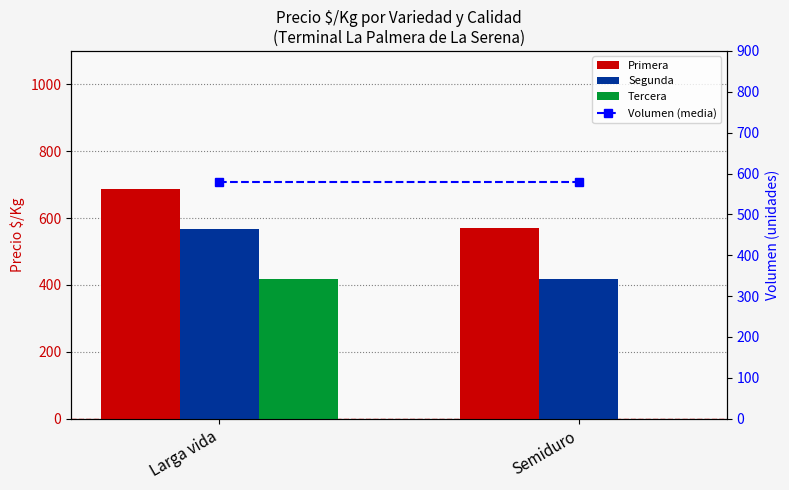

Which series has the largest range (max minus min)?

Tercera